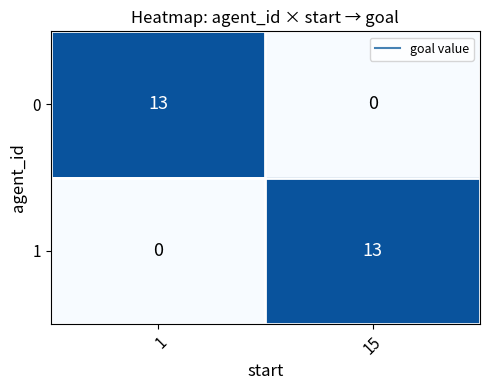

Which category has the highest value in the 1 series?

15